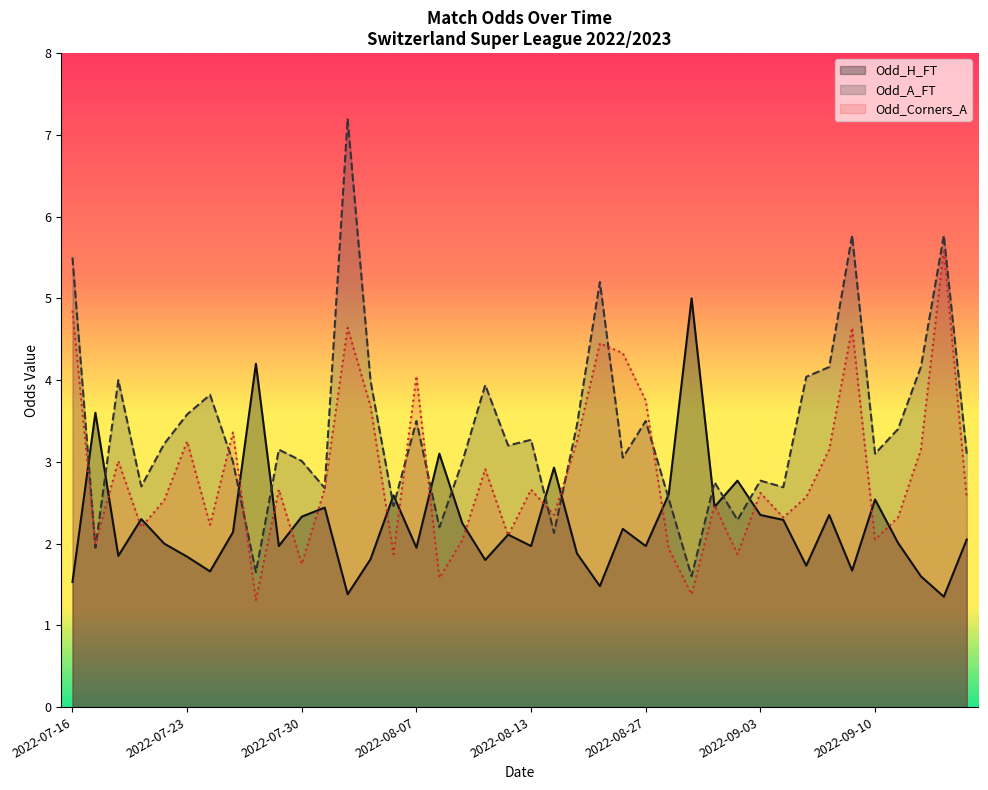

Between 2022-08-27 and 2022-08-07, which is larger?

2022-08-27